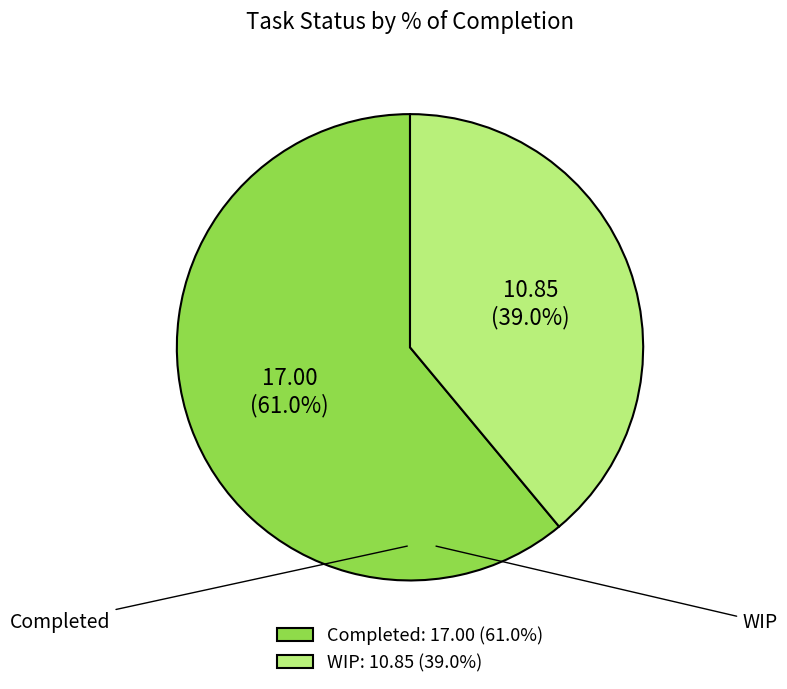

Is the sum of WIP and Completed greater than half?

Yes